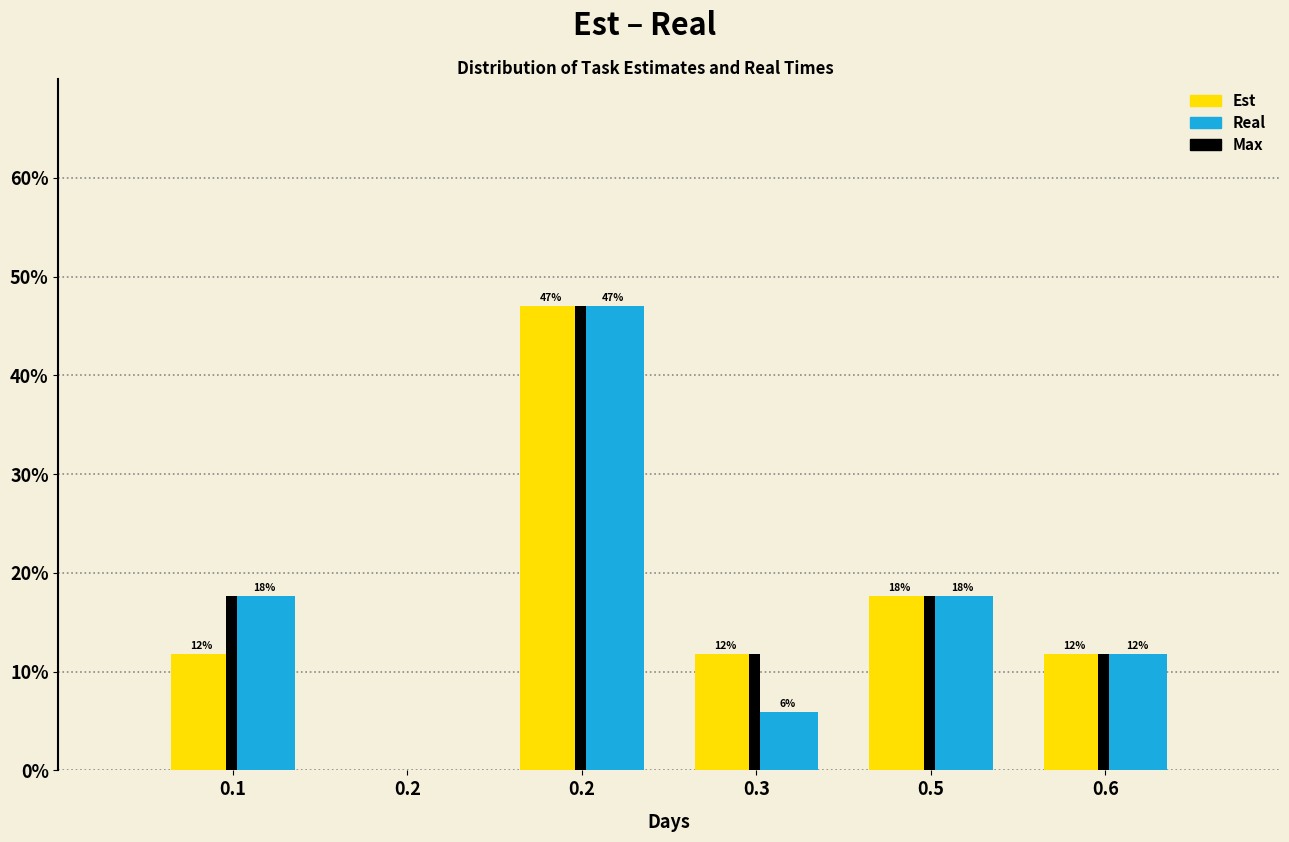

What are all the series names shown in the legend?

Est, Real, Max